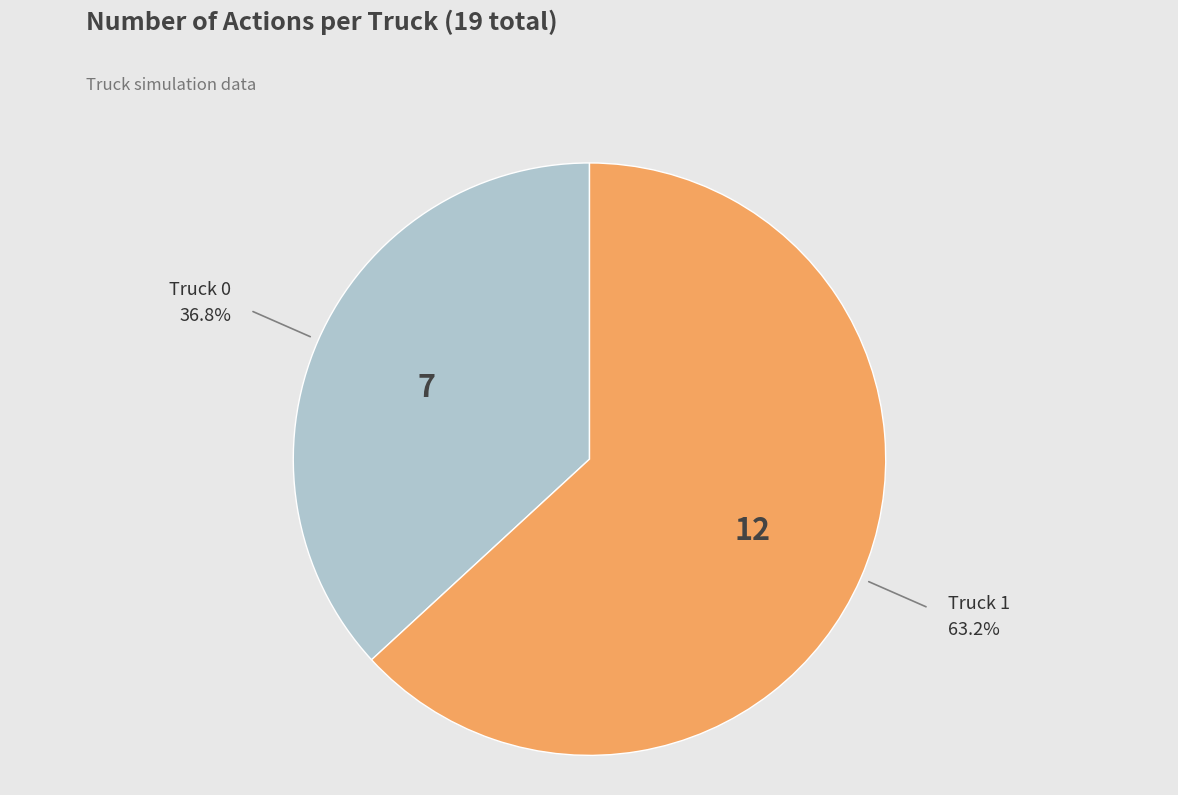

How many slices are in this pie chart?

2